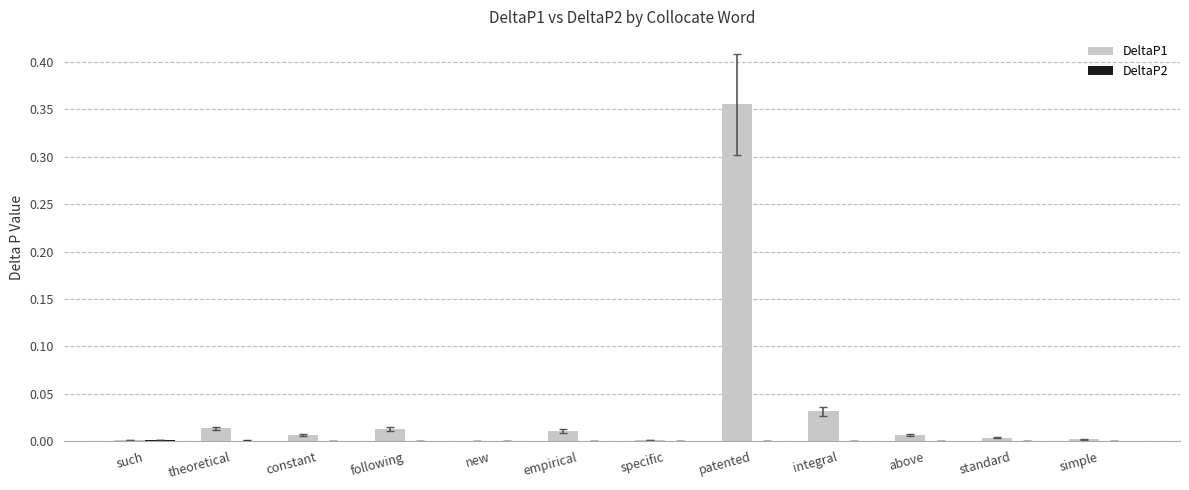

At which category is the sum across all series the highest?

patented